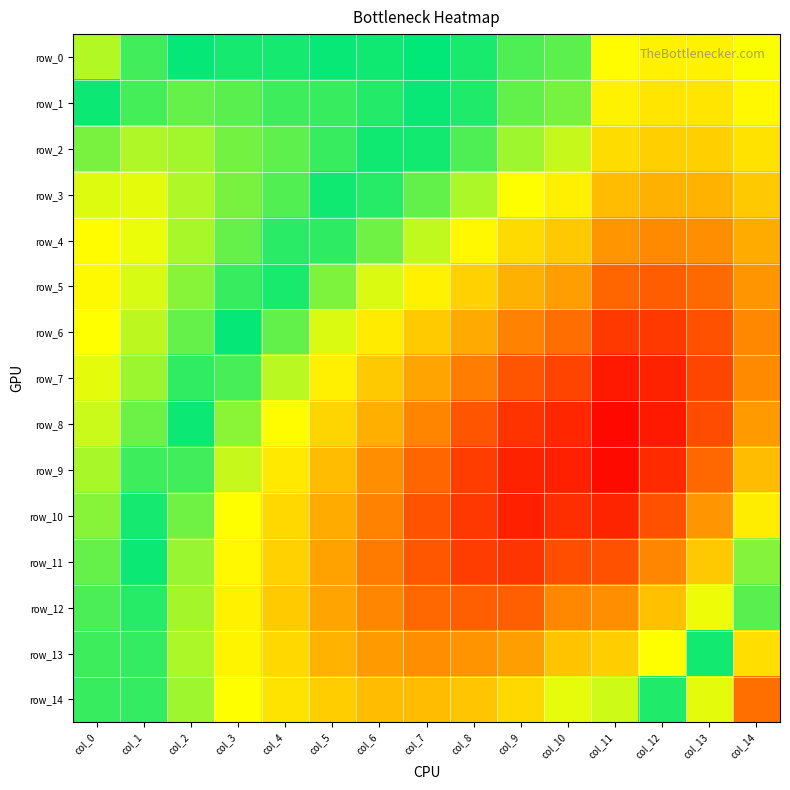

Between col_1 and col_11, which series saw the biggest shift?

row_8